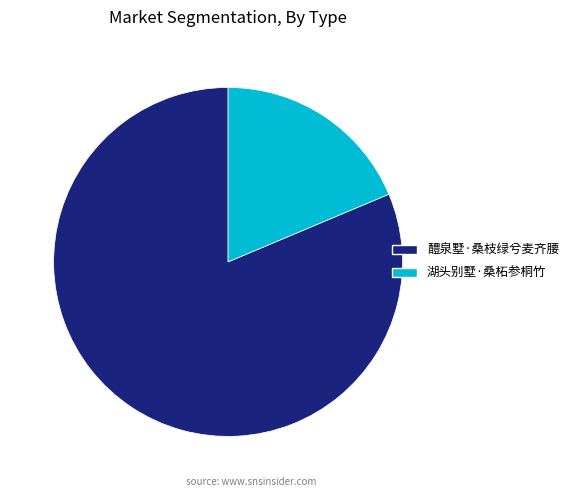

Which slice is the smallest?

湖头别墅·桑柘参桐竹